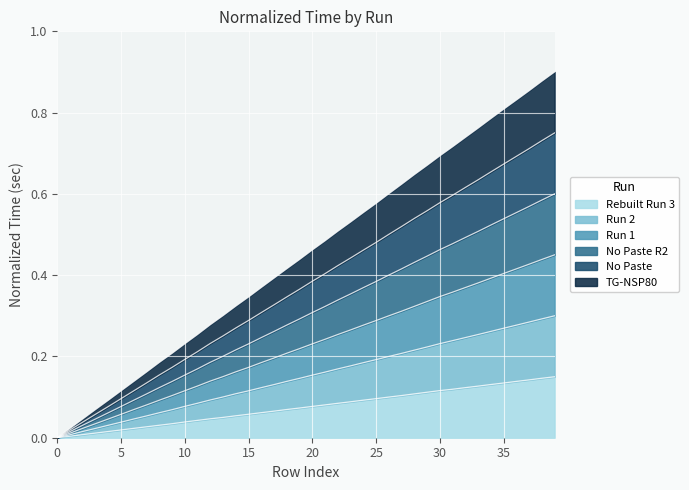

What is the approximate value of Rebuilt Run 3 at 33?

0.1